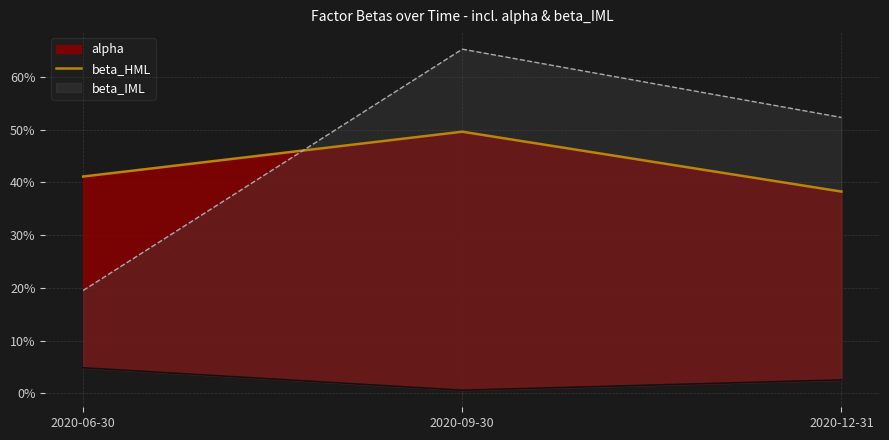

List the labels in order of value, largest first.

2020-09-30, 2020-06-30, 2020-12-31